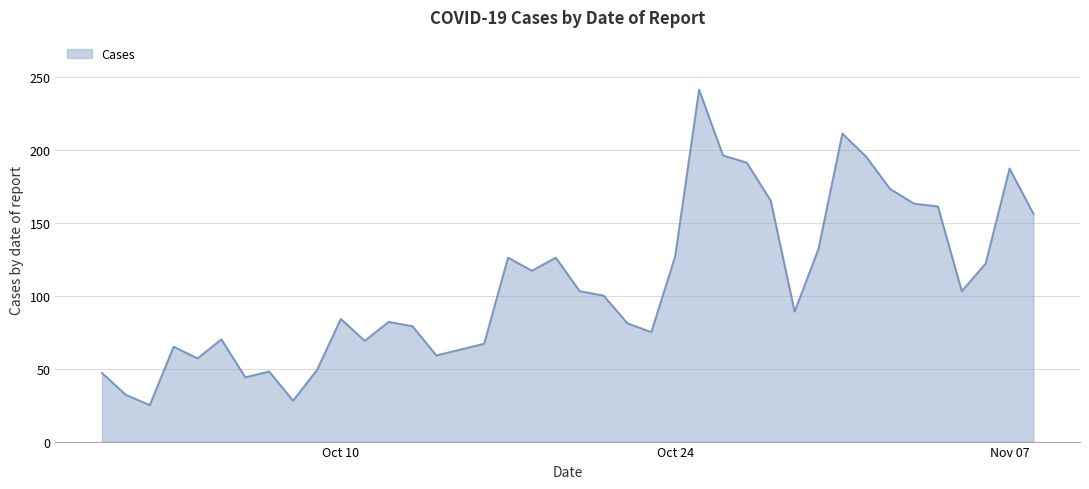

What is the difference between the maximum and minimum values?

216